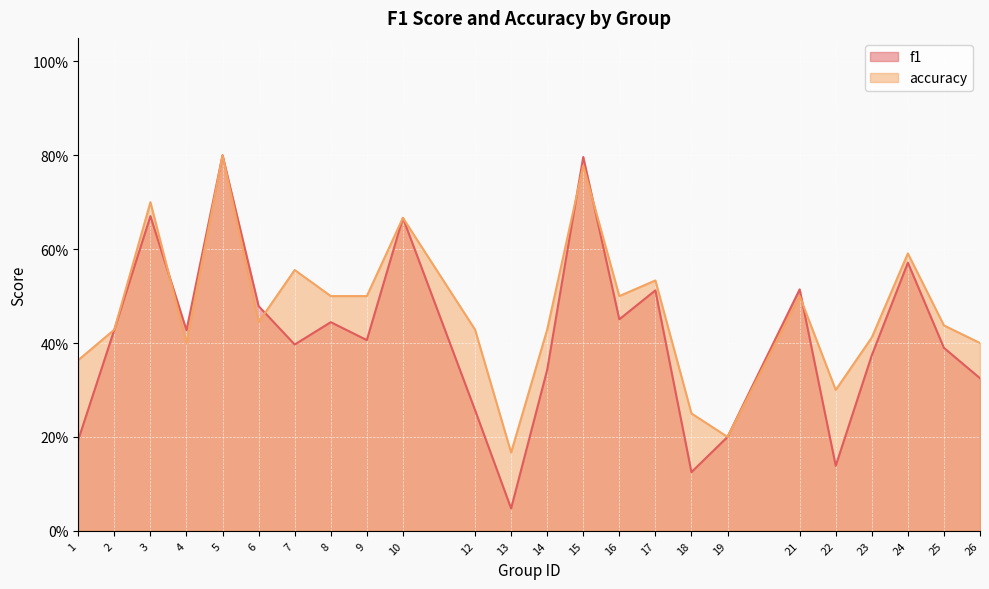

Reading left to right, transcribe all the data shown in this chart.

f1: 0.2	0.4	0.7	0.4	0.8	0.5	0.4	0.4	0.4	0.7	0.3	0.0	0.3	0.8	0.5	0.5	0.1	0.2	0.5	0.1	0.4	0.6	0.4	0.3
accuracy: 0.4	0.4	0.7	0.4	0.8	0.4	0.6	0.5	0.5	0.7	0.4	0.2	0.4	0.8	0.5	0.5	0.2	0.2	0.5	0.3	0.4	0.6	0.4	0.4